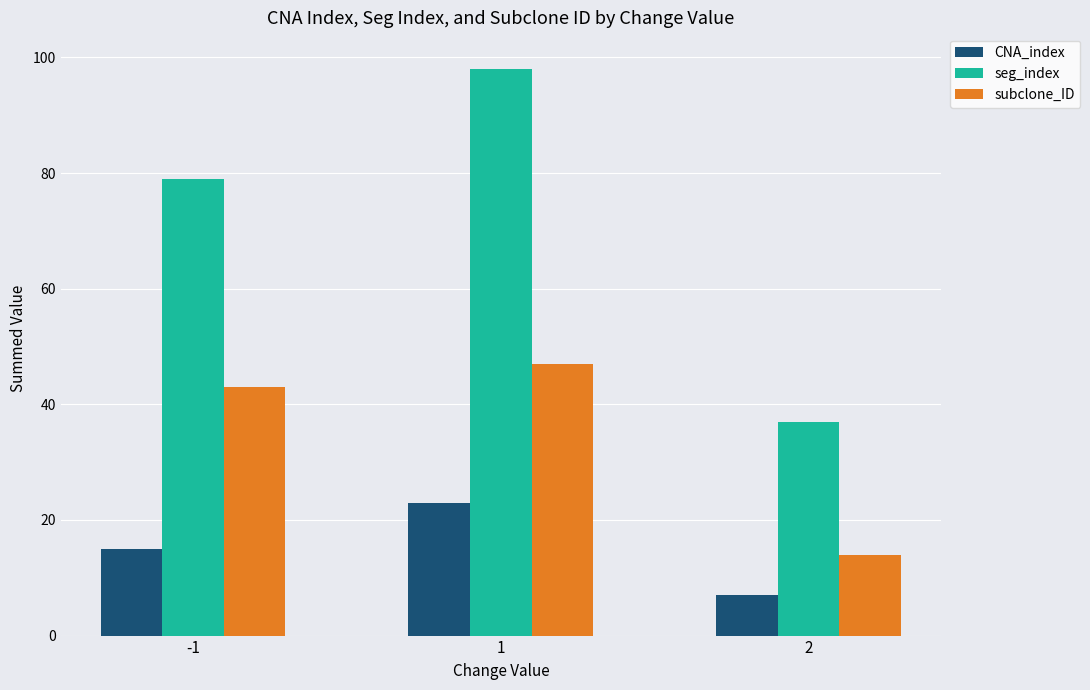

Between -1 and 1, which series saw the biggest shift?

seg_index